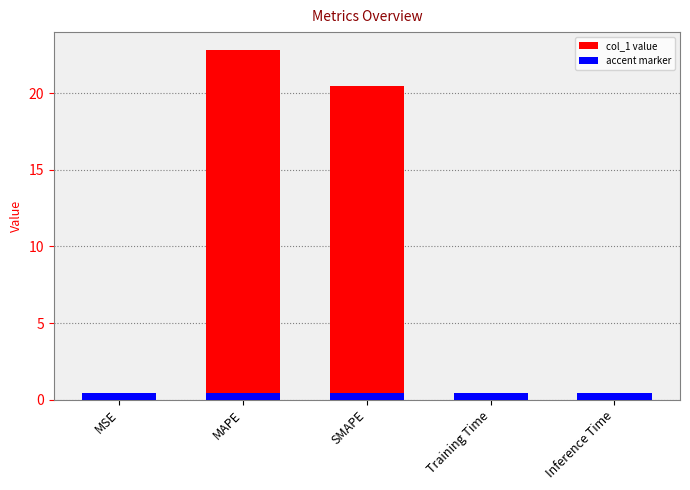

How many data points does each series have?

5